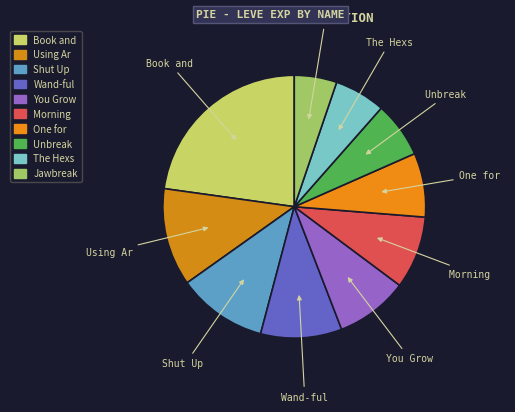

Is there a majority slice in this chart?

No